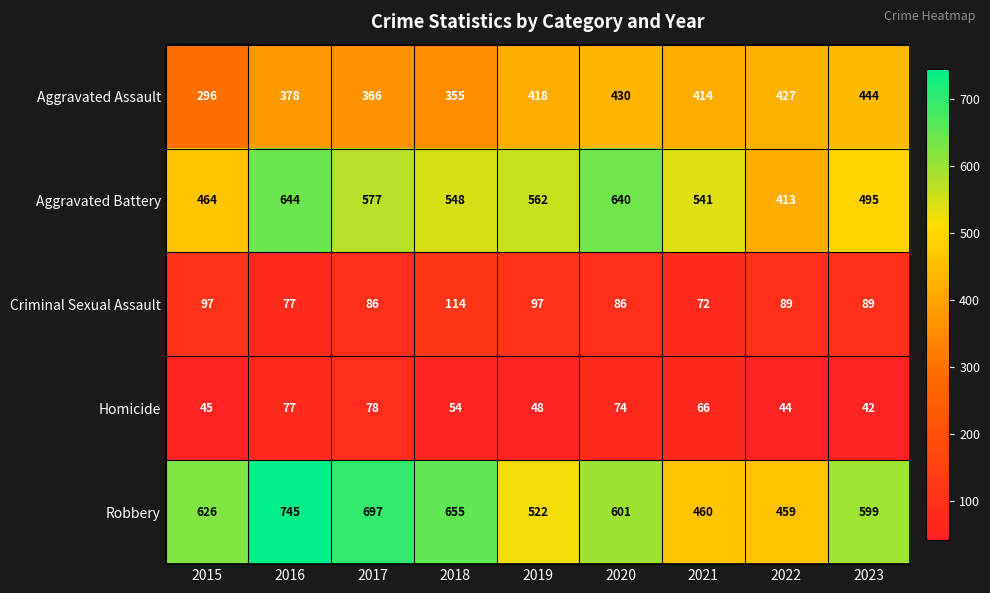

At which label does Aggravated Assault reach its minimum?

2015